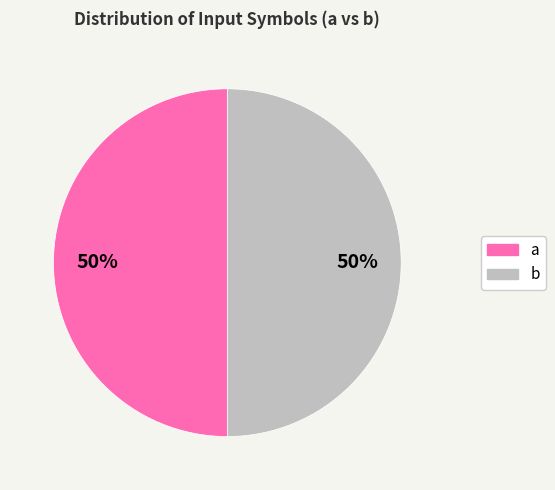

To the nearest percent, what portion does b represent?

50%